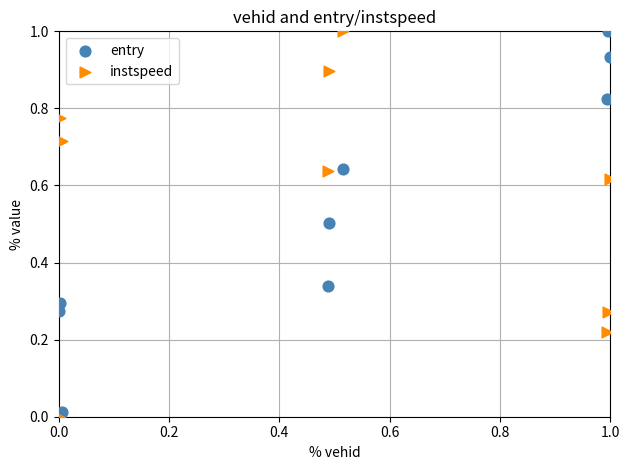

What are all the series names shown in the legend?

entry, instspeed